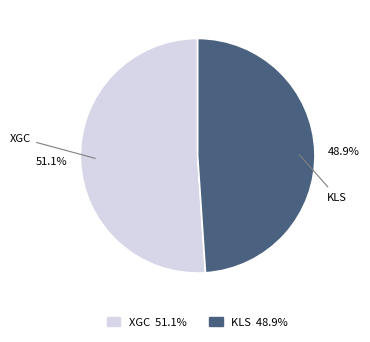

To the nearest percent, what portion does XGC represent?

51%